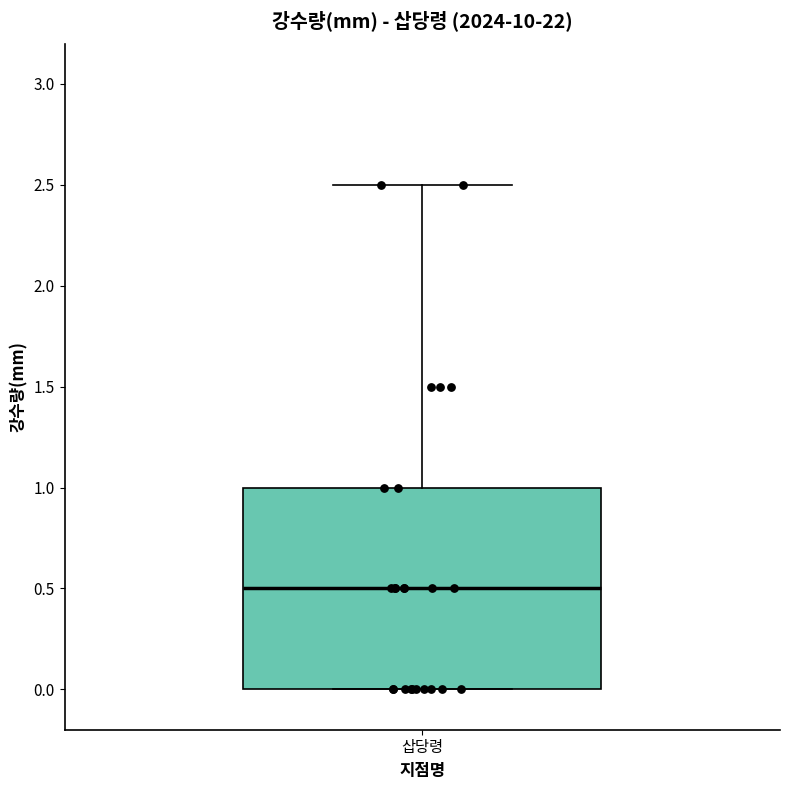

Read this box plot against the y-axis: the position of the median line, the range covered by the box, and the ends of both whiskers. The values are not printed on the chart, so give them approximately, as read against the axis.

median 0.5, box 0.0 to 1.0, whiskers 0.0 to 2.5